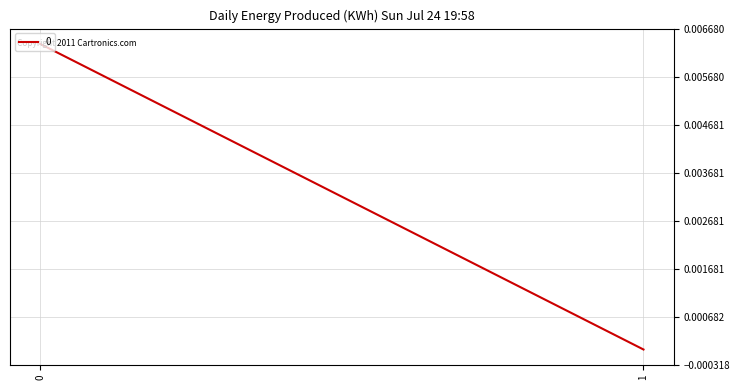

Rank the categories by value from lowest to highest.

1, 0